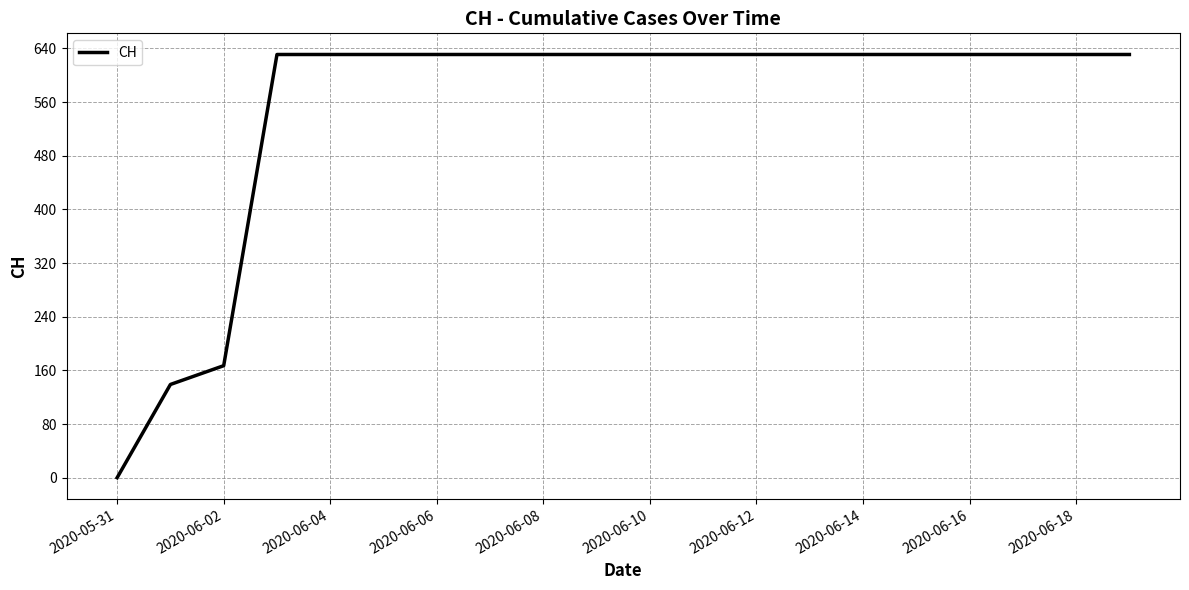

Does the chart have visible grid lines?

Yes